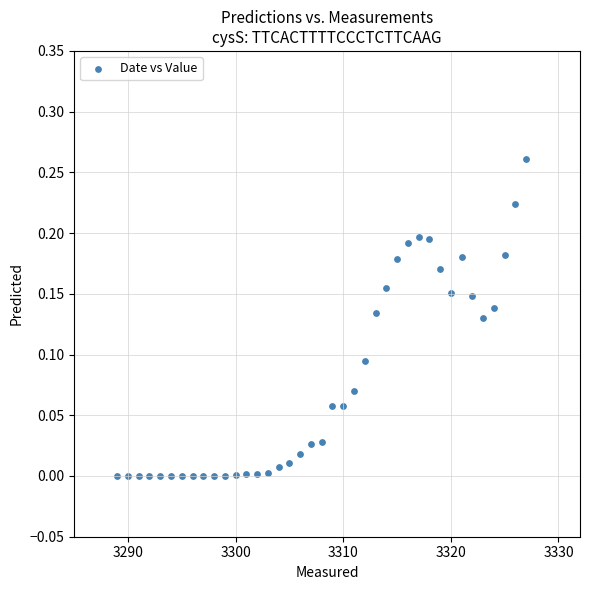

What is the range of X values (max minus min)?

38.0